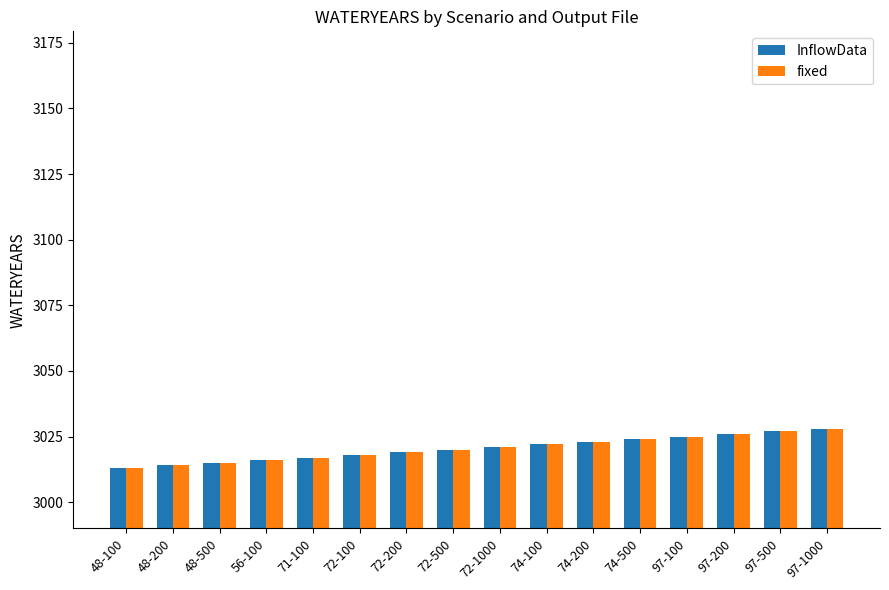

What are all the series names shown in the legend?

InflowData, fixed